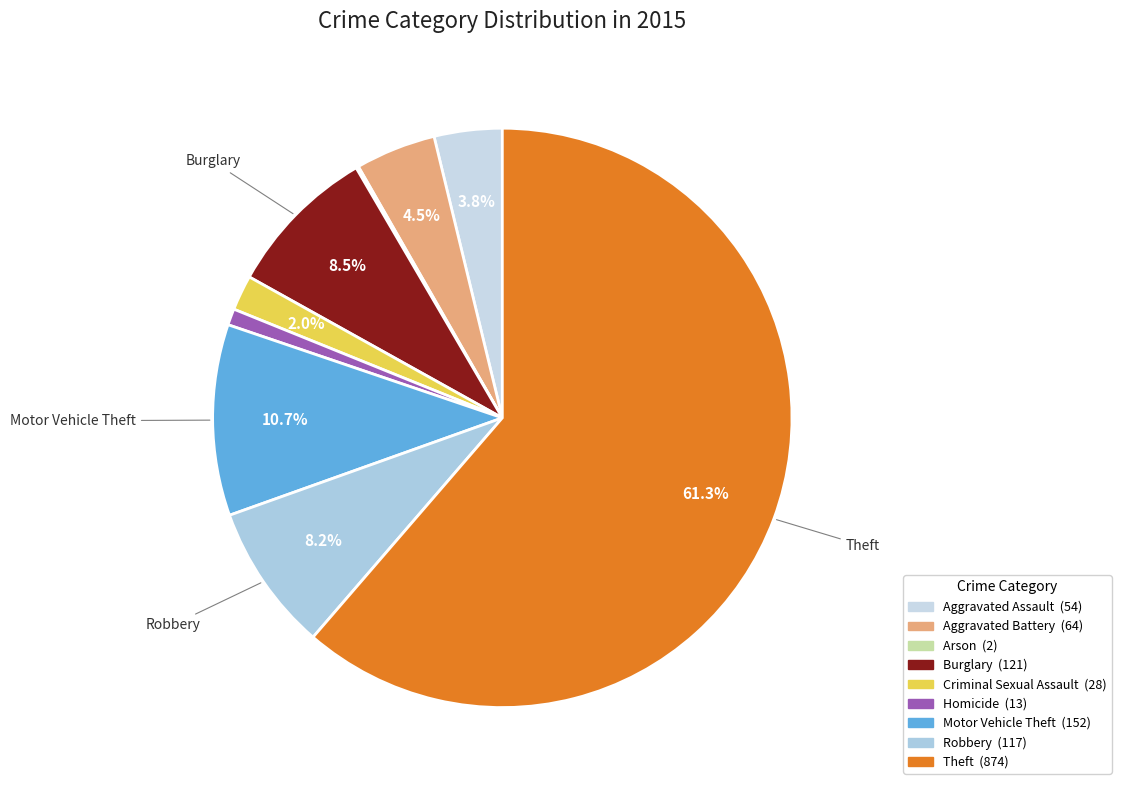

What percentage do Theft and Motor Vehicle Theft together represent?

72.0%